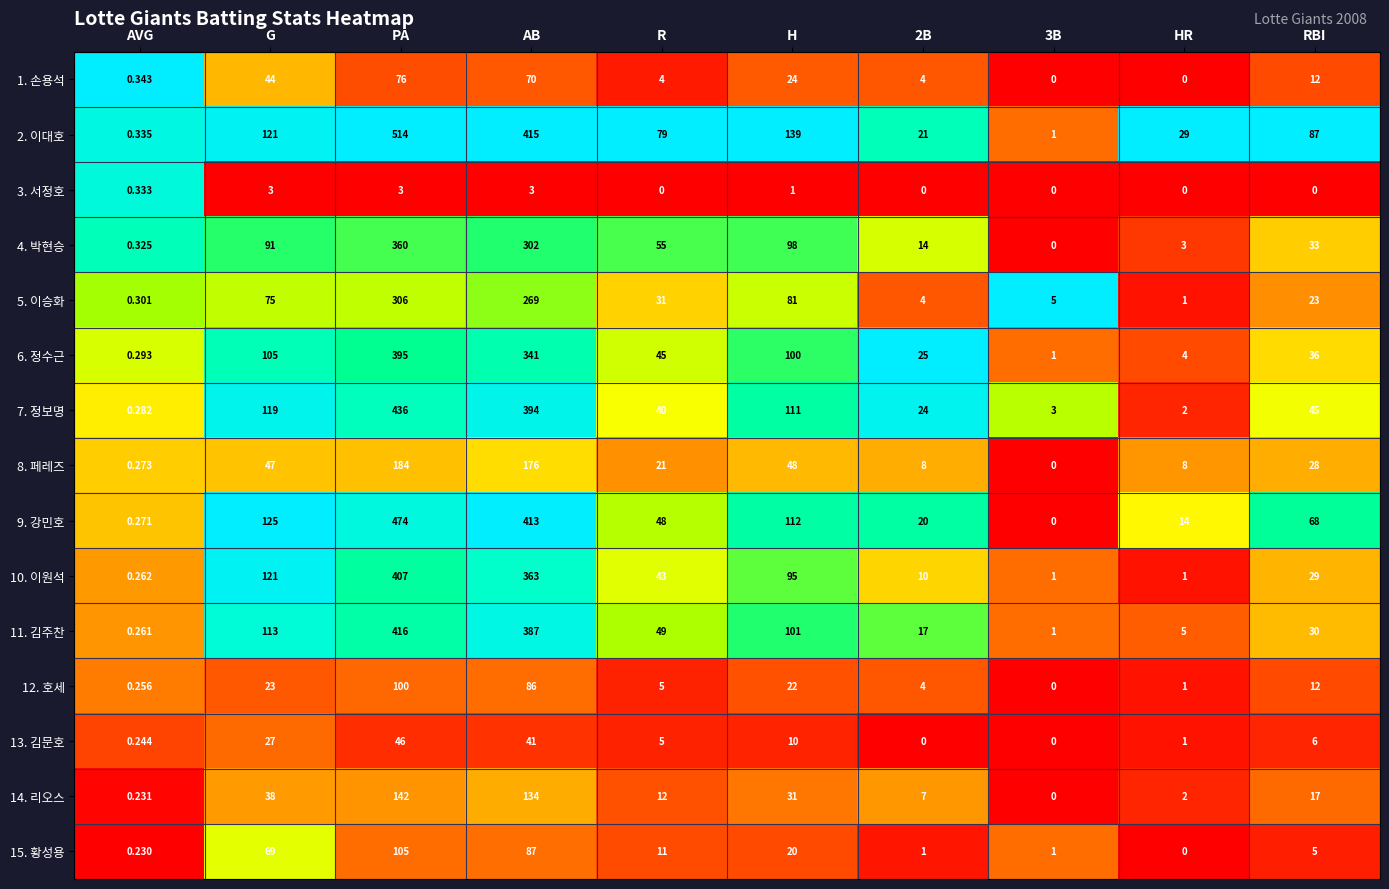

Count the number of categories in the chart.

10